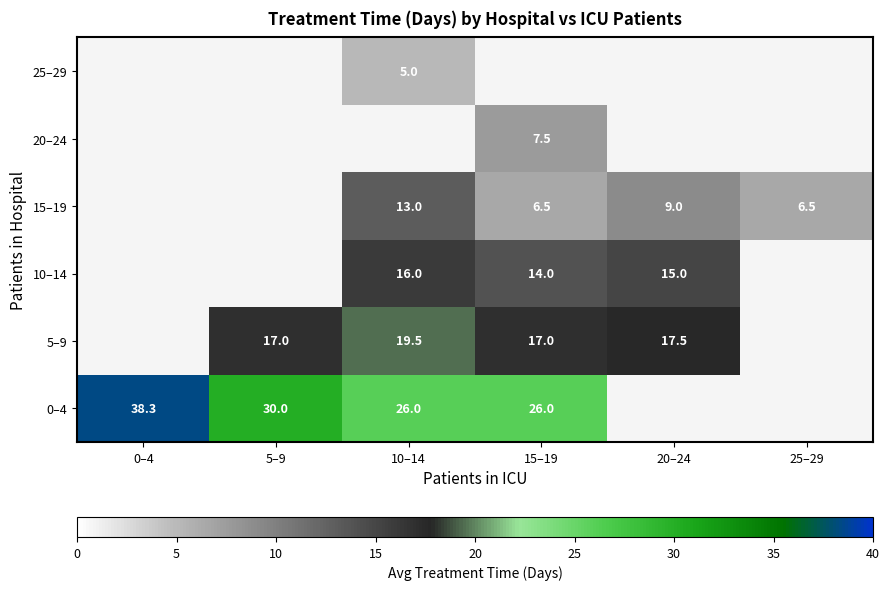

Which series has the widest spread of values?

0–4